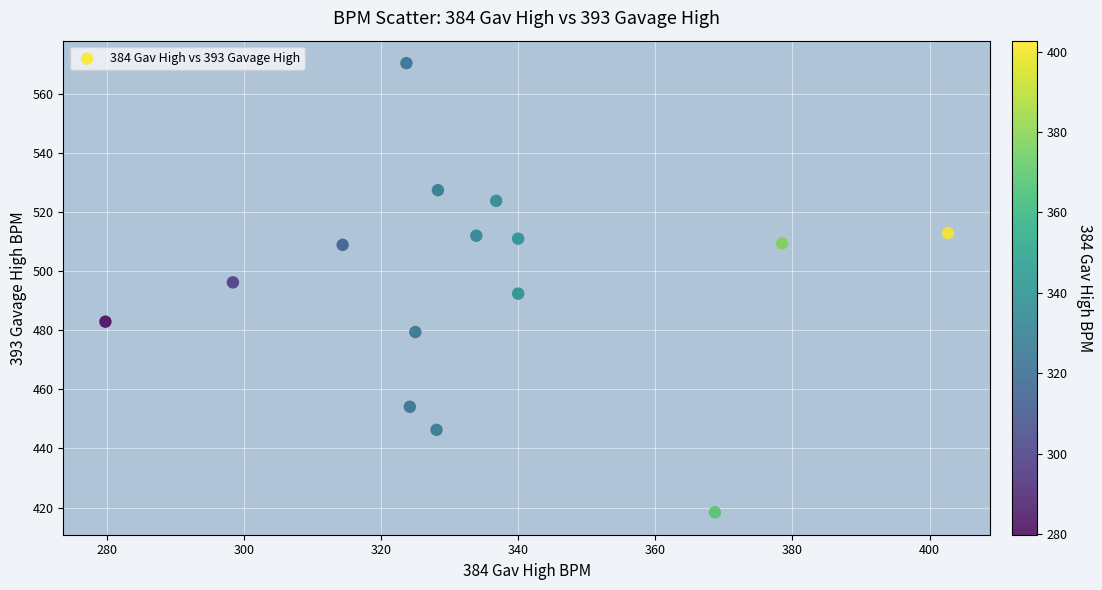

What is the range of Y values (max minus min)?

152.0